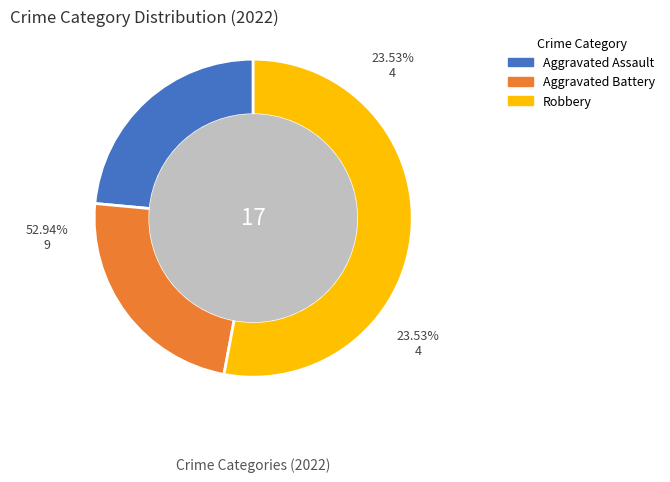

True or false: Robbery accounts for 39% of the total.

False